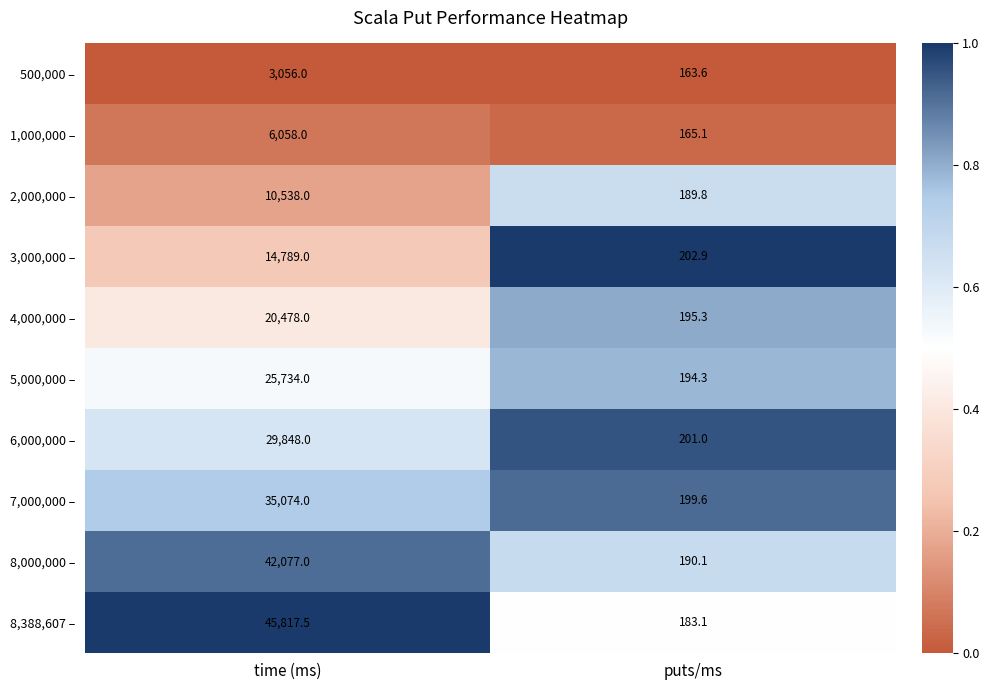

What is the approximate value of 7,000,000 – at time (ms)?

35074.0